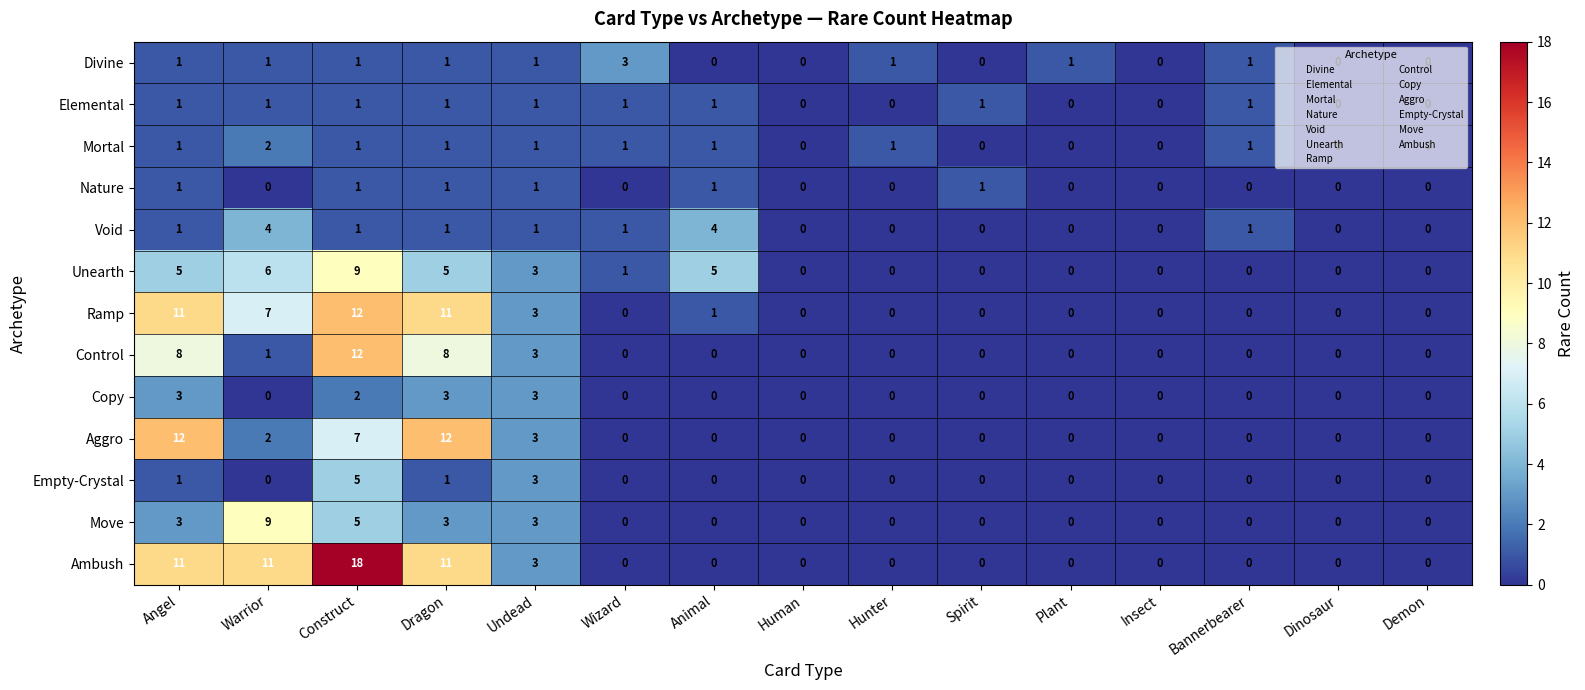

What is the highest value of the Divine series?

3